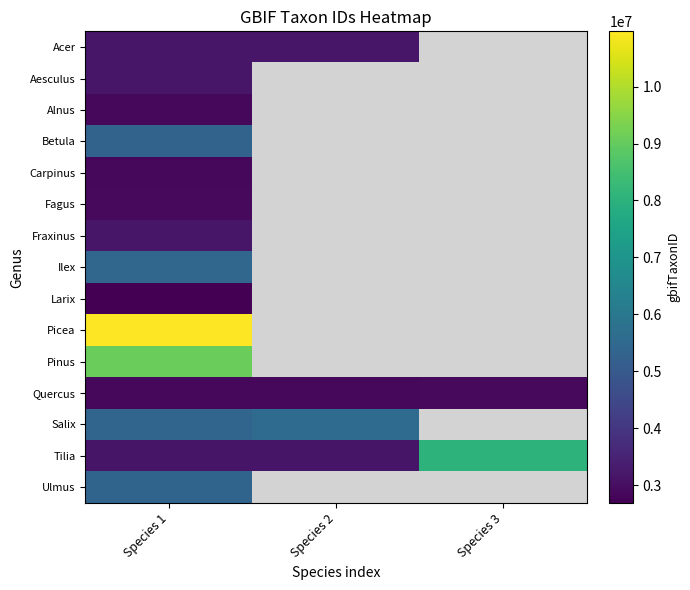

Which has a higher value, Species 1 or Species 2?

Species 2